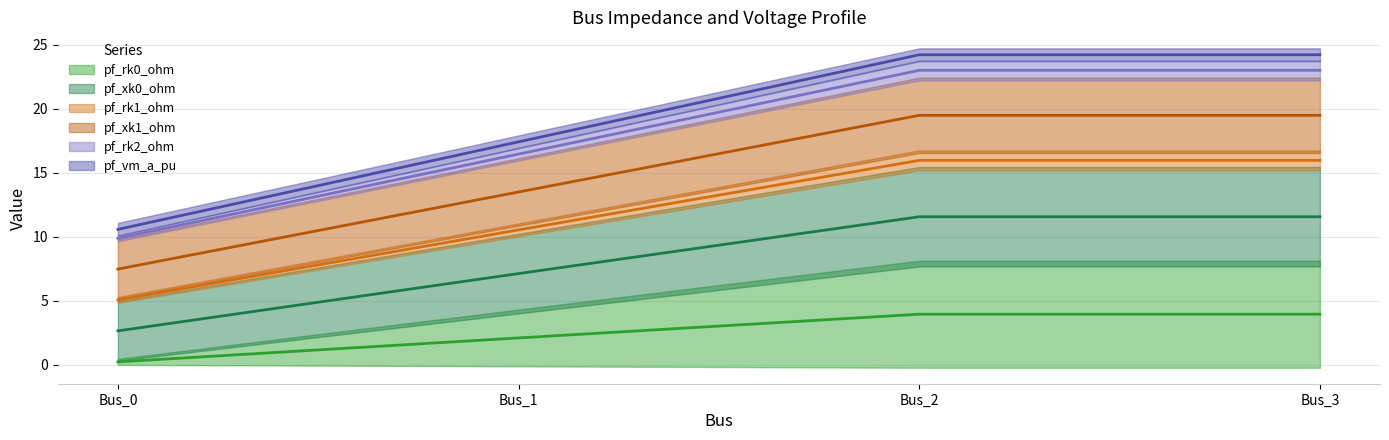

The value of pf_xk0_ohm at Bus_1 is 17.4. True or false?

True